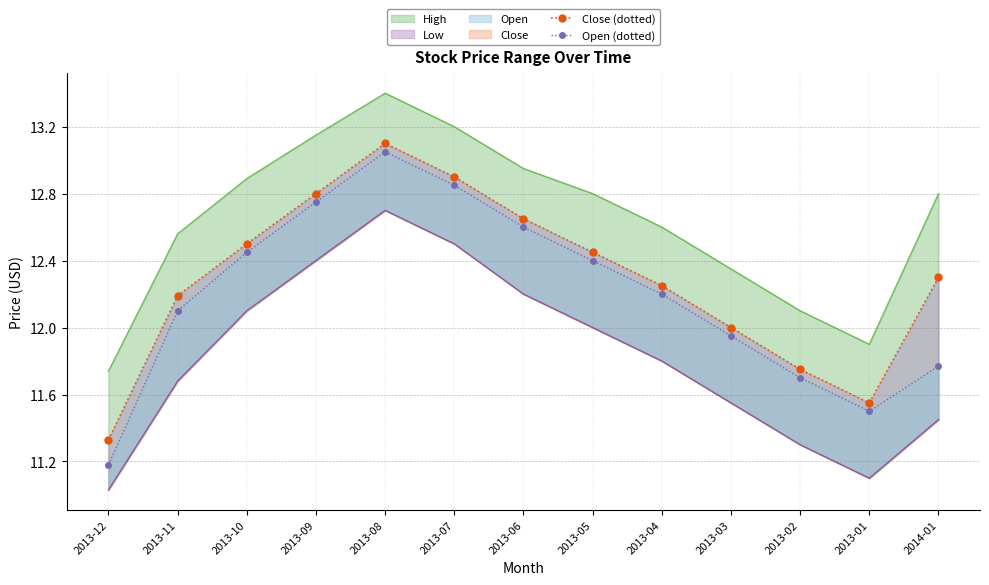

Which category has the highest value in the Close (dotted) series?

2013-08